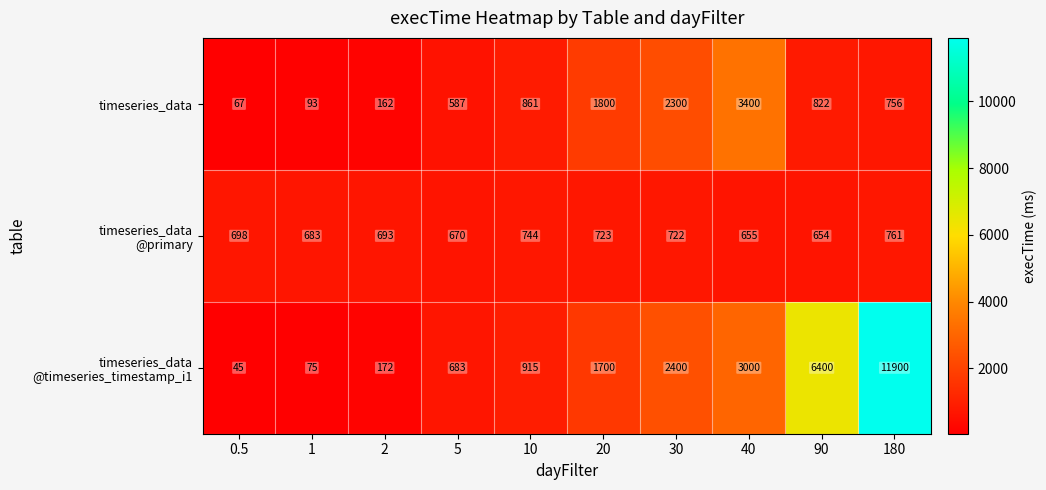

Which category has the lowest value across all series?

0.5